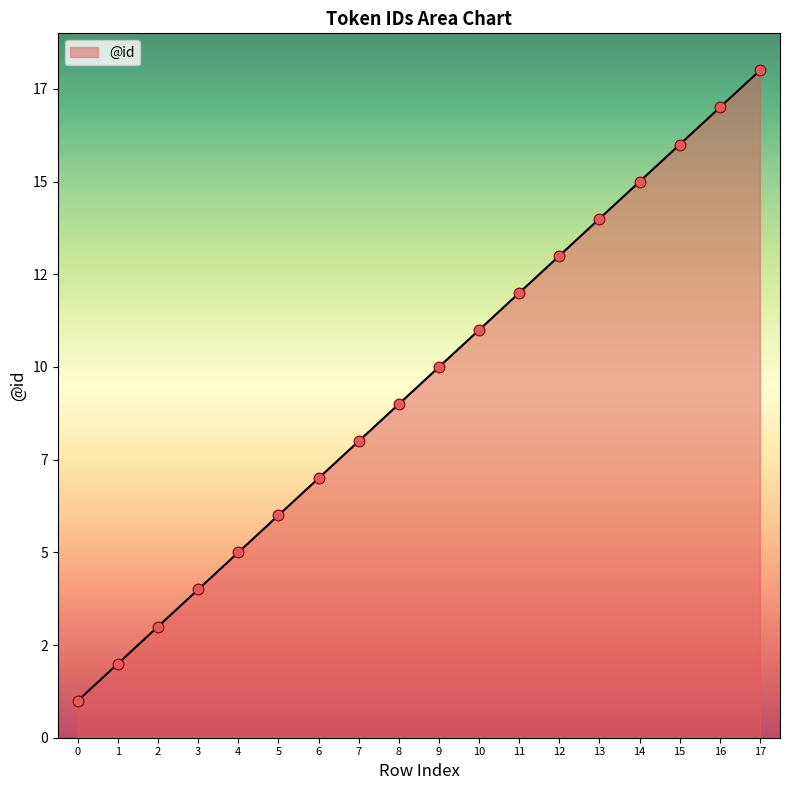

Does the chart have visible grid lines?

No